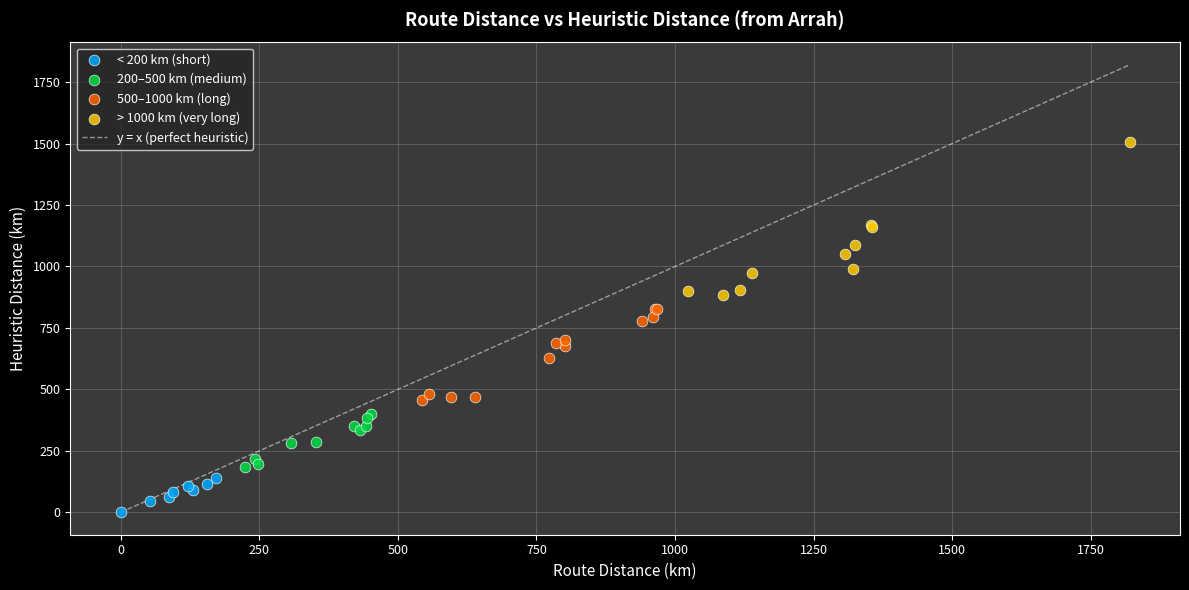

Which series contains the lowest Y value?

< 200 km (short)